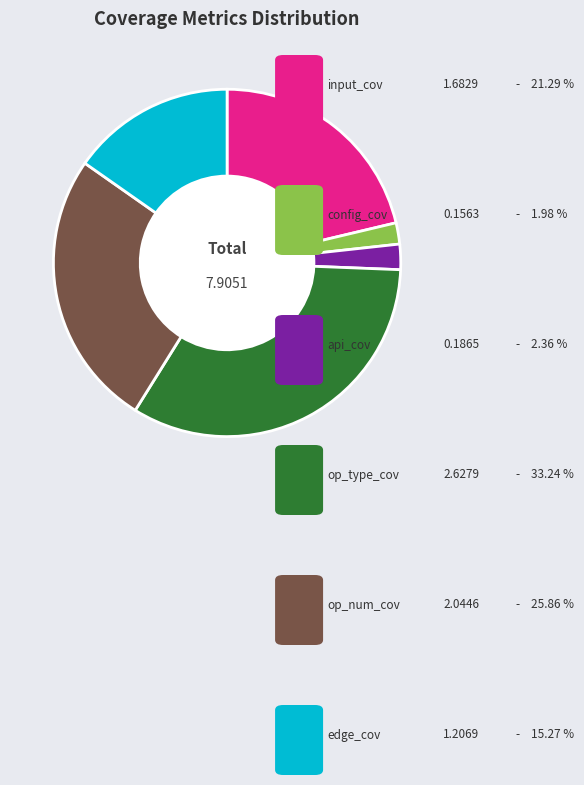

Is there any slice that represents more than half of the pie?

No